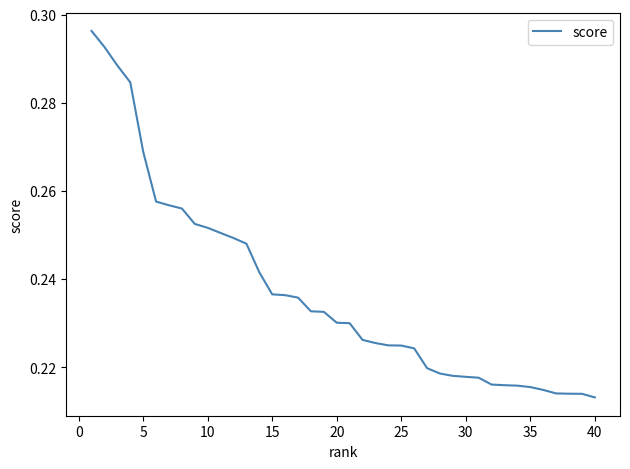

Reading left to right, what are all the values shown in this chart?

0.3	0.3	0.3	0.3	0.3	0.3	0.3	0.3	0.3	0.3	0.3	0.2	0.2	0.2	0.2	0.2	0.2	0.2	0.2	0.2	0.2	0.2	0.2	0.2	0.2	0.2	0.2	0.2	0.2	0.2	0.2	0.2	0.2	0.2	0.2	0.2	0.2	0.2	0.2	0.2